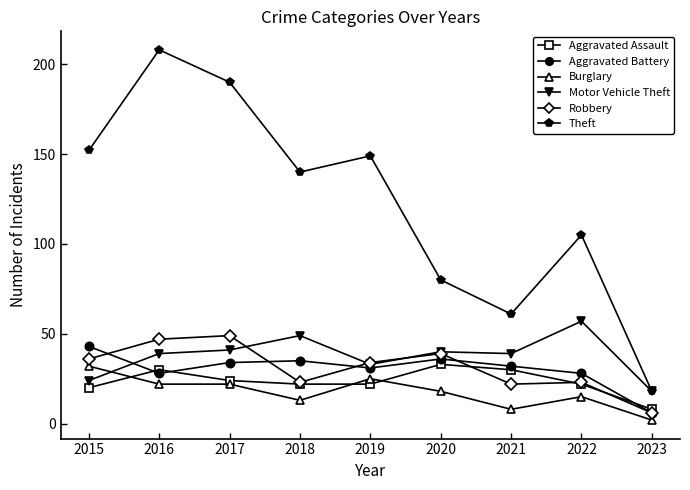

Reading left to right, list all the values displayed in this chart.

Aggravated Assault: 20	30	24	22	22	33	30	22	8
Aggravated Battery: 43	28	34	35	31	36	32	28	6
Burglary: 32	22	22	13	25	18	8	15	2
Motor Vehicle Theft: 24	39	41	49	33	40	39	57	18
Robbery: 36	47	49	23	34	39	22	23	6
Theft: 152	208	190	140	149	80	61	105	18